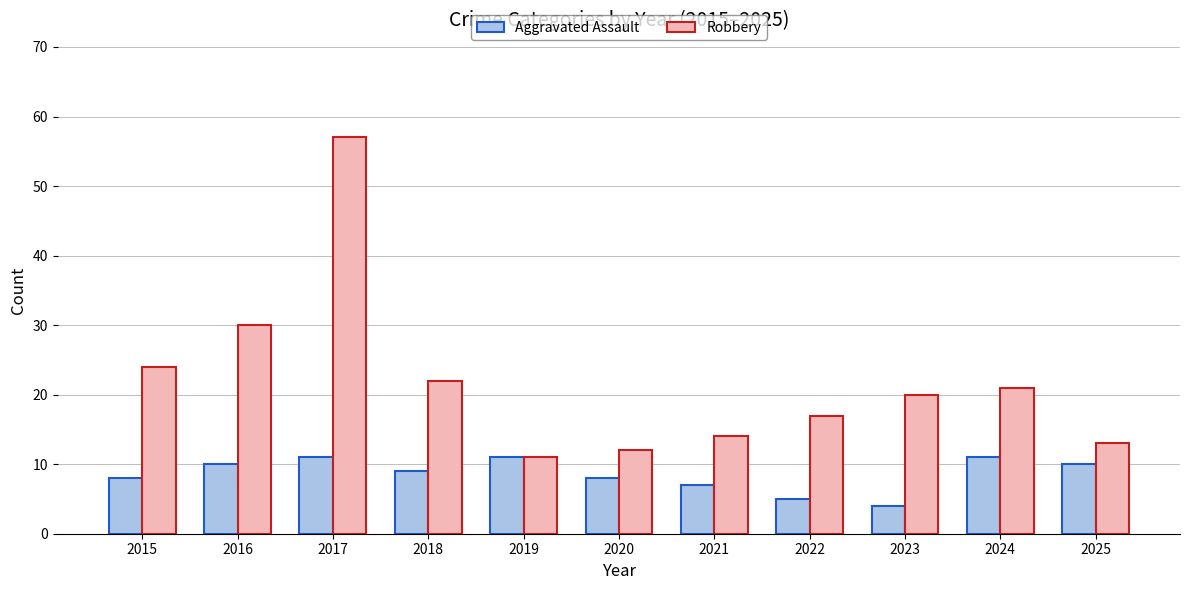

Which series has the largest total across all categories?

Robbery